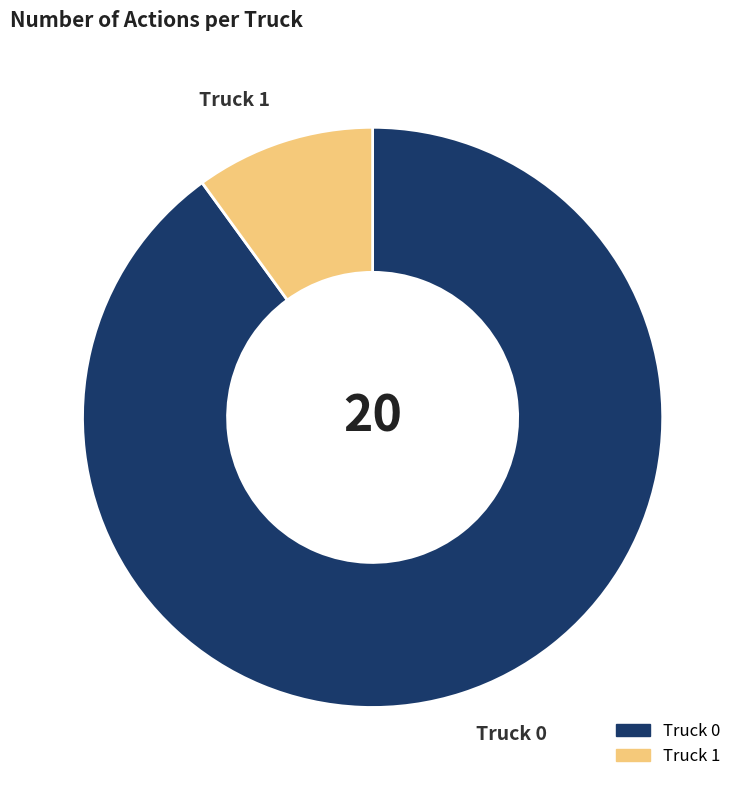

True or false: Truck 1 accounts for 10% of the total.

True